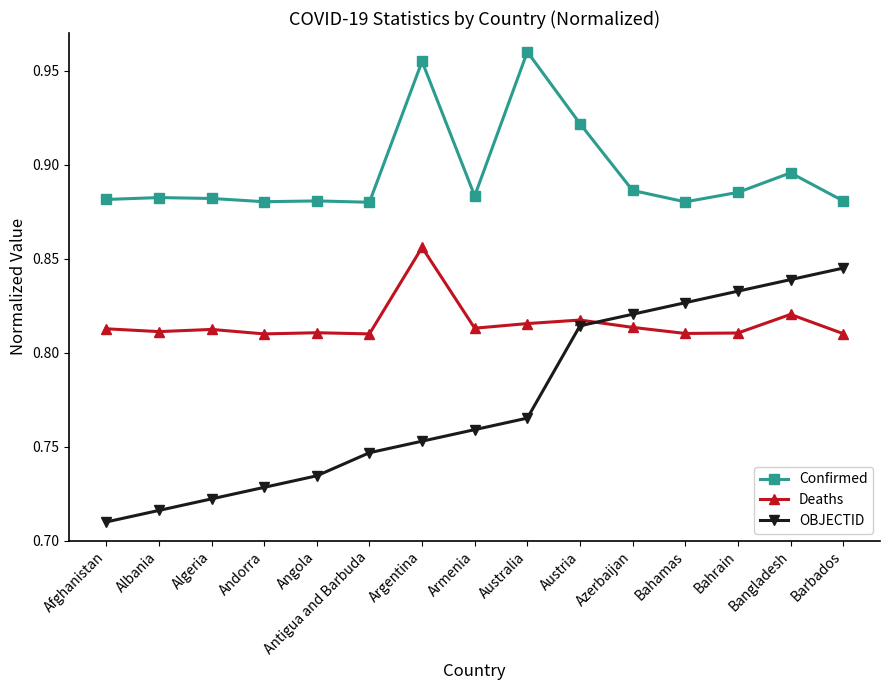

True or false: Confirmed and OBJECTID cross at least once.

False